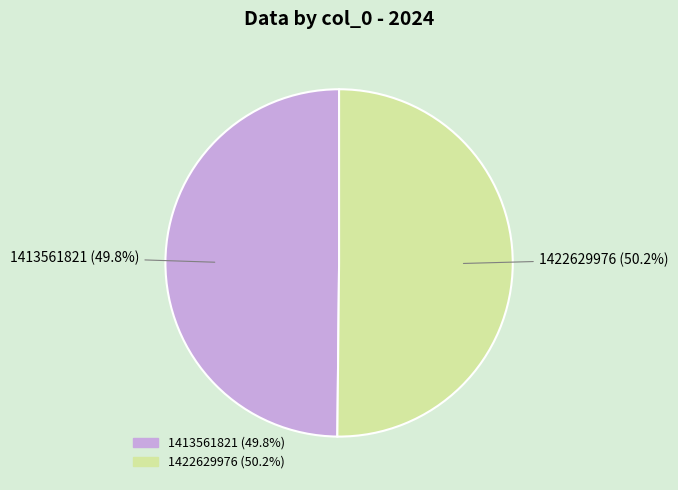

To the nearest percent, what percentage of the pie is 1413561821?

50%